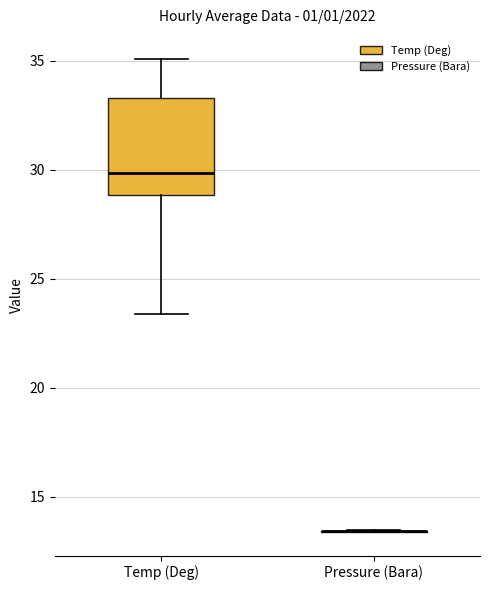

Reading left to right, transcribe this box plot: for each box, give where its median line is, the range the box spans, and where its two whiskers end, as read against the y-axis. The values are not printed on the chart, so give them approximately, as read against the axis.

Temp (Deg): median 30.0, box 29.0 to 33.5, whiskers 23.5 to 35.0
Pressure (Bara): box collapsed to a line at 13.5, whiskers 13.5 to 13.5